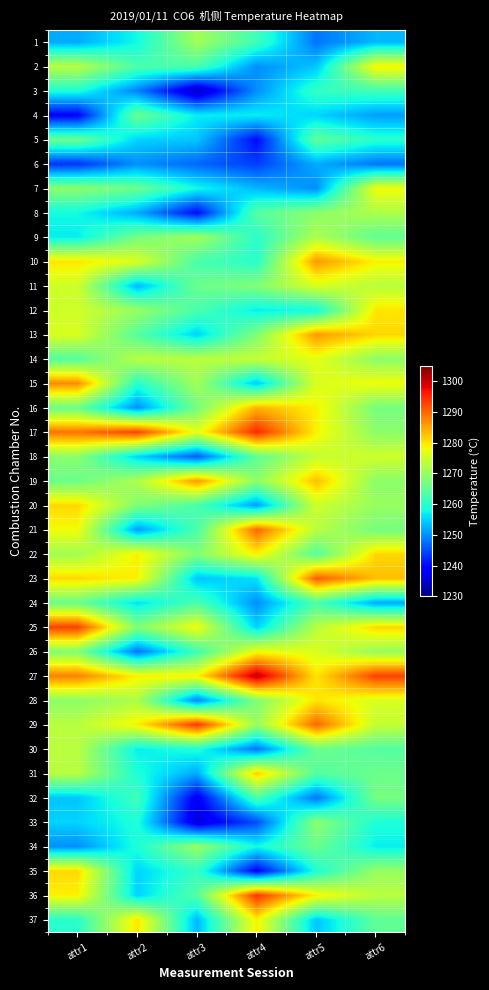

What is the total value across all series at attr1?

46956